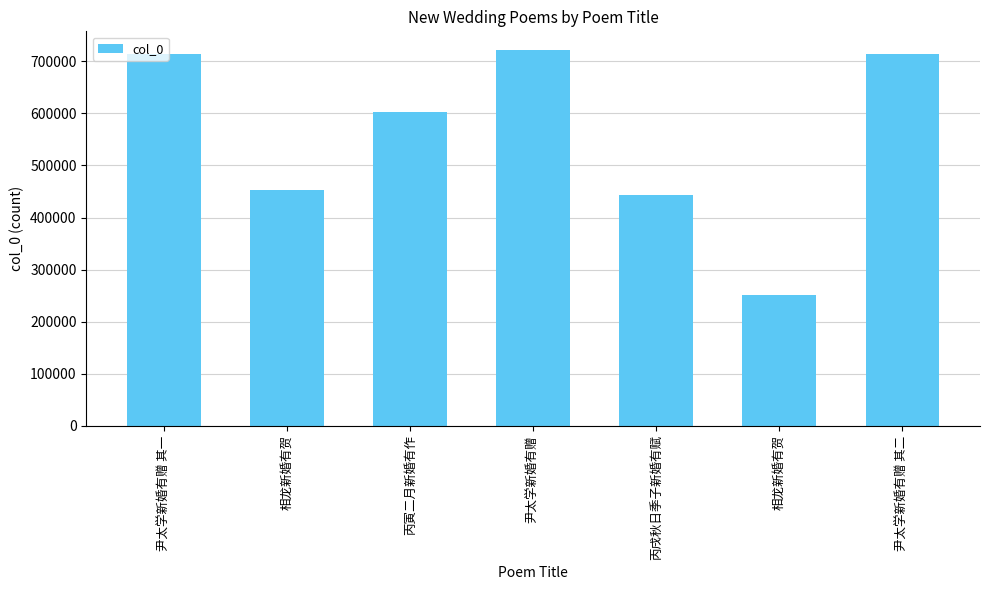

Rank the categories by value from lowest to highest.

相龙新婚有贺, 丙戌秋日季子新婚有赋, 相龙新婚有贺, 丙寅二月新婚有作, 尹太学新婚有赠 其一, 尹太学新婚有赠 其二, 尹太学新婚有赠